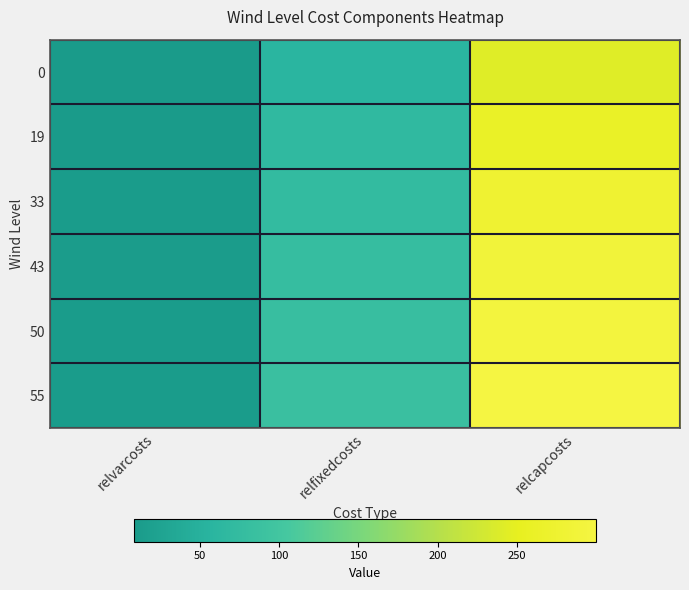

At which category does the chart reach its minimum across all series?

relvarcosts